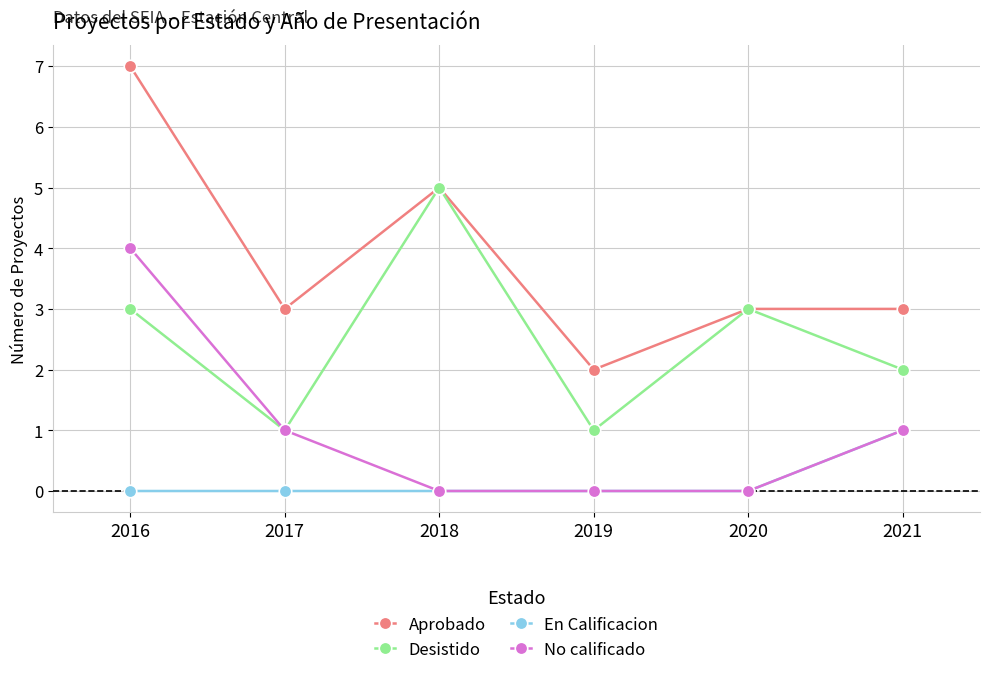

True or false: Desistido and En Calificacion intersect in this chart.

False